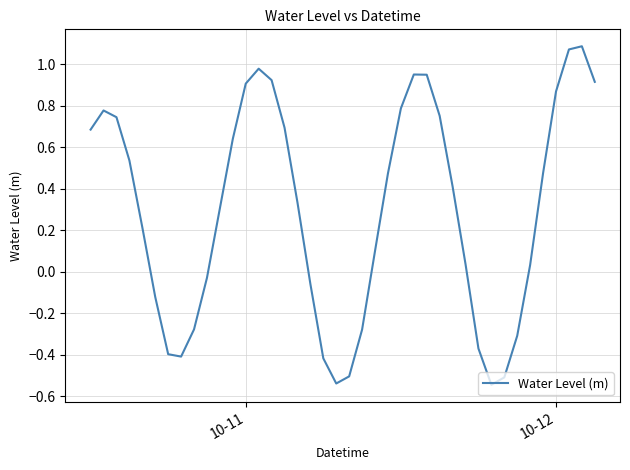

What is the difference between the maximum and minimum values?

1.6